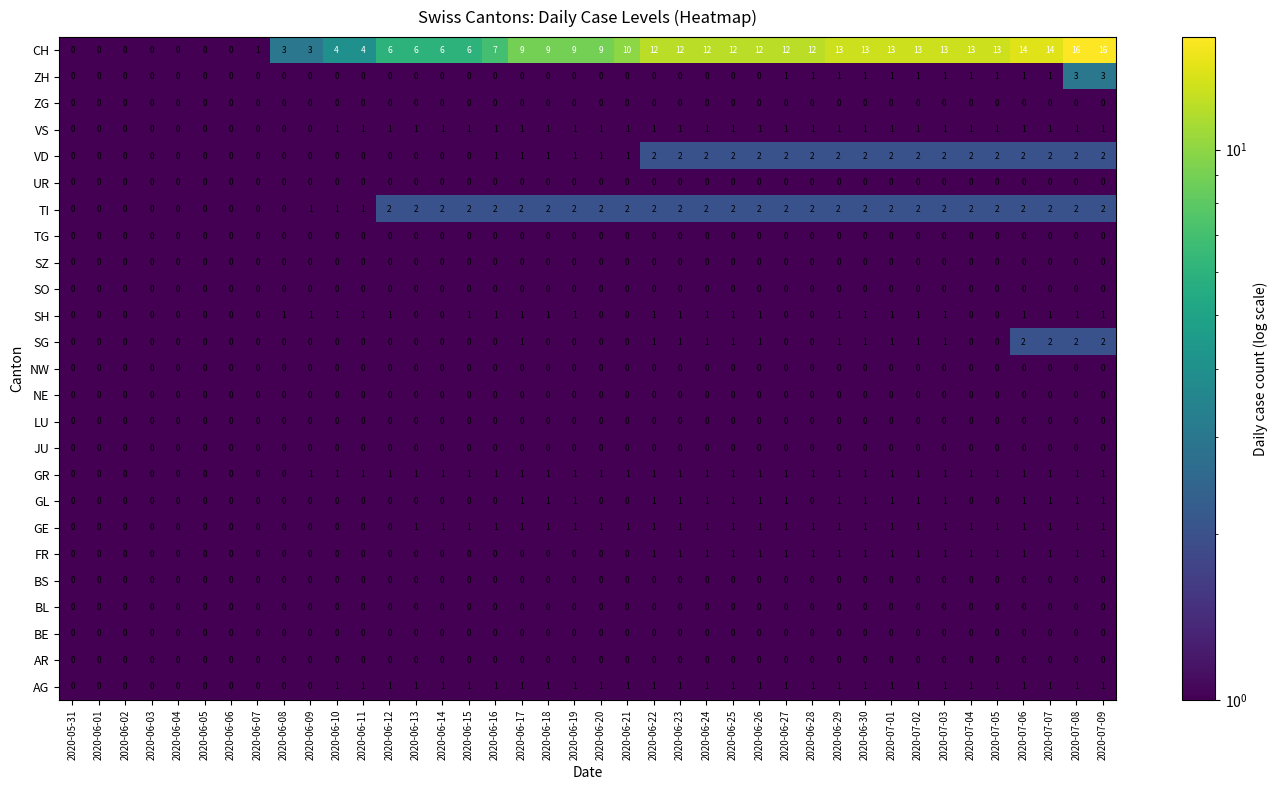

What is the maximum value shown in the chart?

16